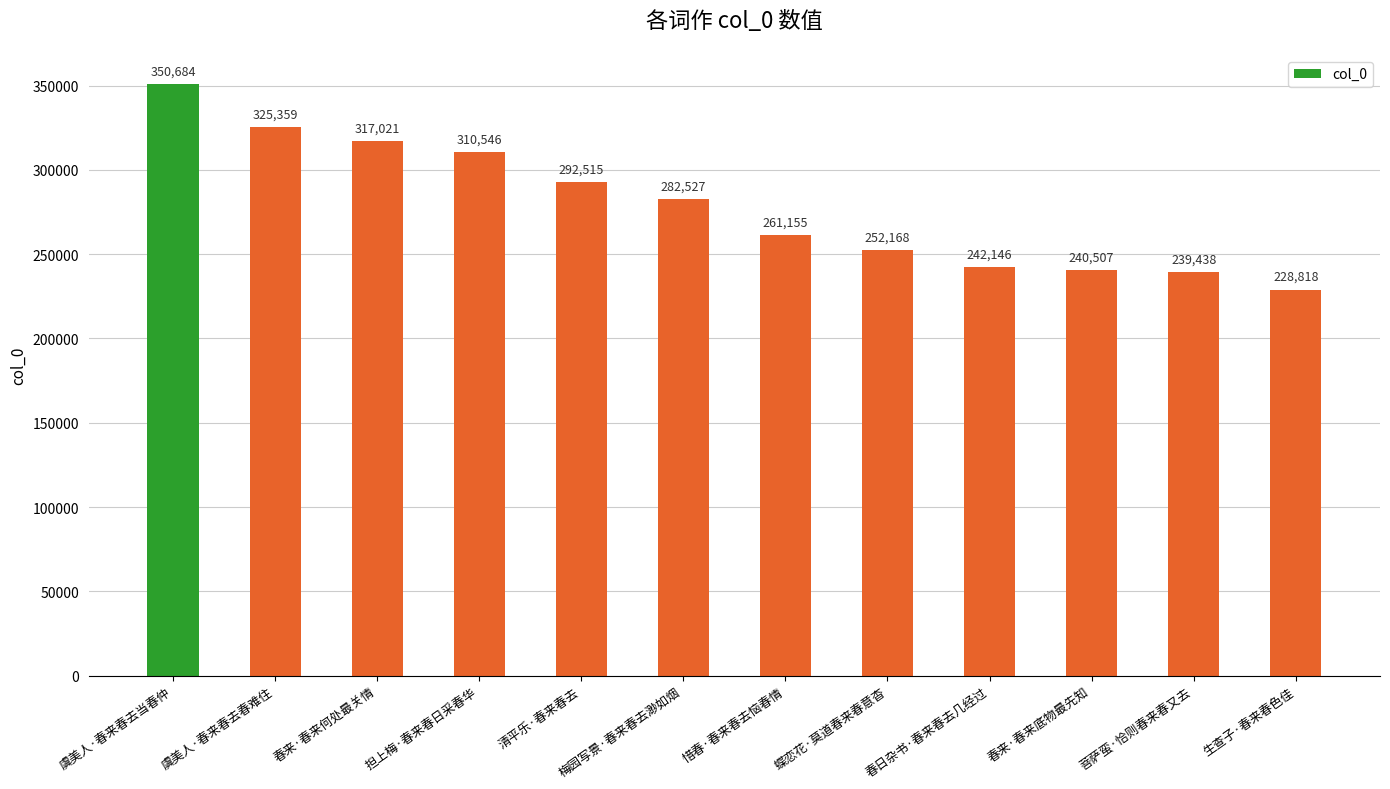

Rank the categories by value from highest to lowest.

虞美人·春来春去当春仲, 虞美人·春来春去春难住, 春来·春来何处最关情, 担上梅·春来春日采春华, 清平乐·春来春去, 梅园写景·春来春去渺如烟, 惜春·春来春去恼春情, 蝶恋花·莫道春来春意杳, 春日杂书·春来春去几经过, 春来·春来底物最先知, 菩萨蛮·恰则春来春又去, 生查子·春来春色佳